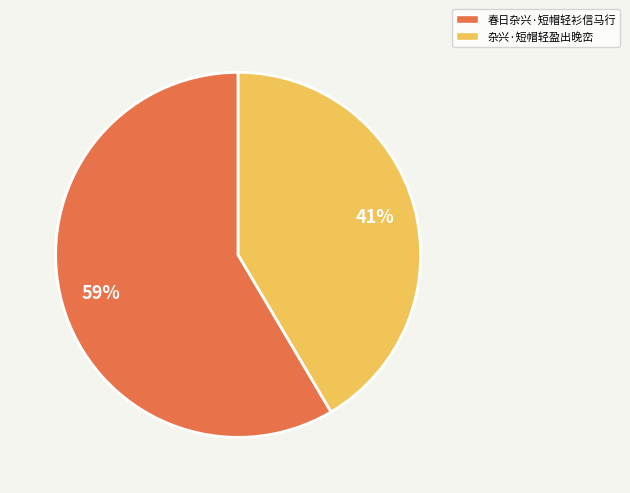

Do 杂兴·短帽轻盈出晚峦 and 春日杂兴·短帽轻衫信马行 together represent more than half of the pie?

Yes